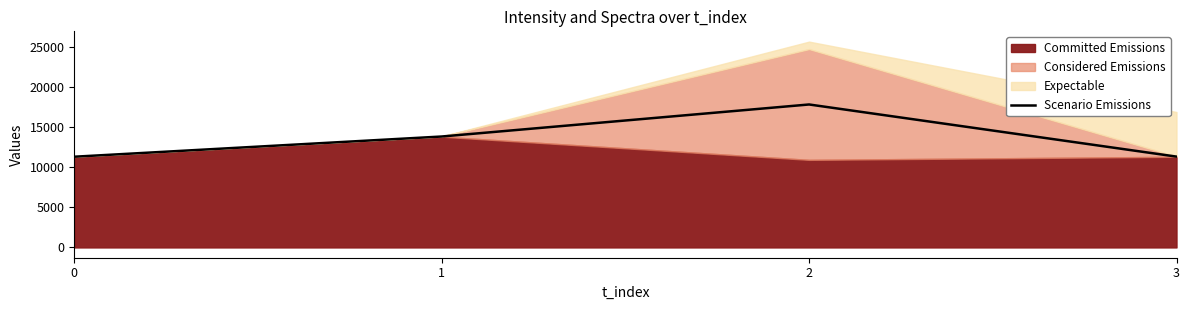

How many values exceed 13855?

2